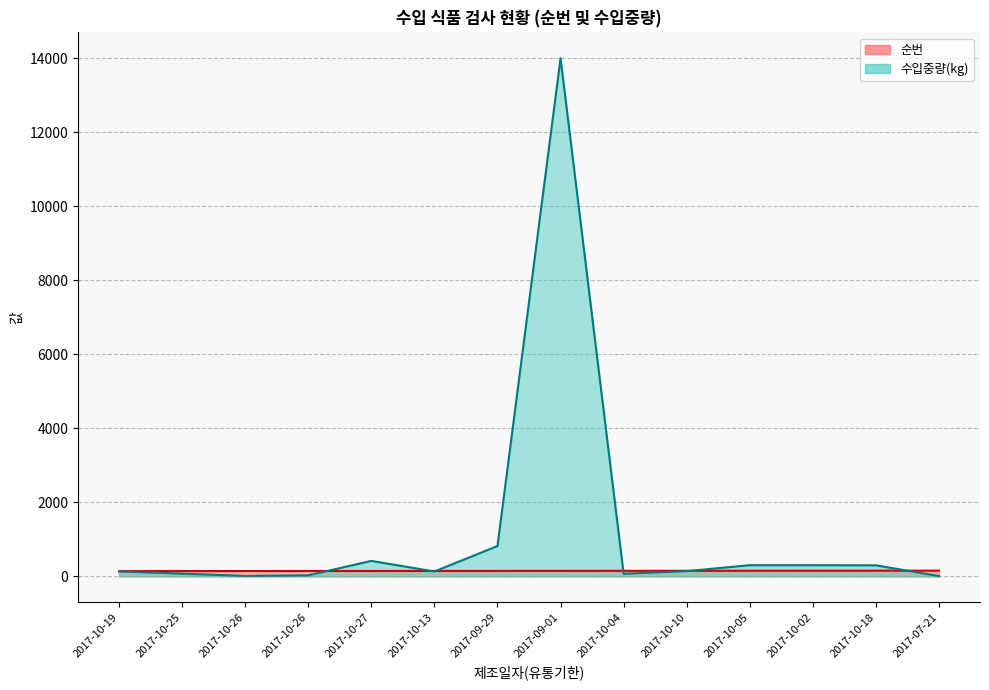

What is the highest value of the 순번 series?

157